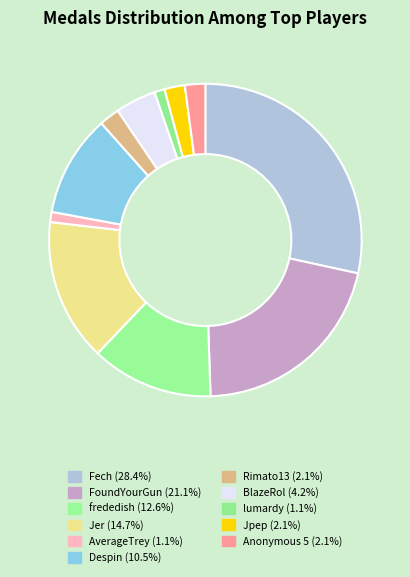

Which slice is the smallest?

lumardy